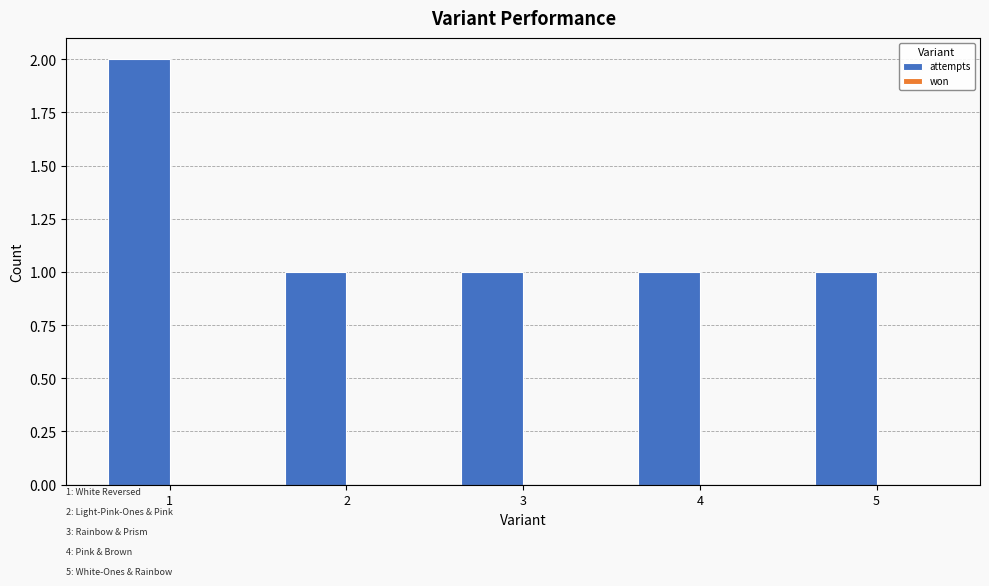

What is the sum of all values?

6